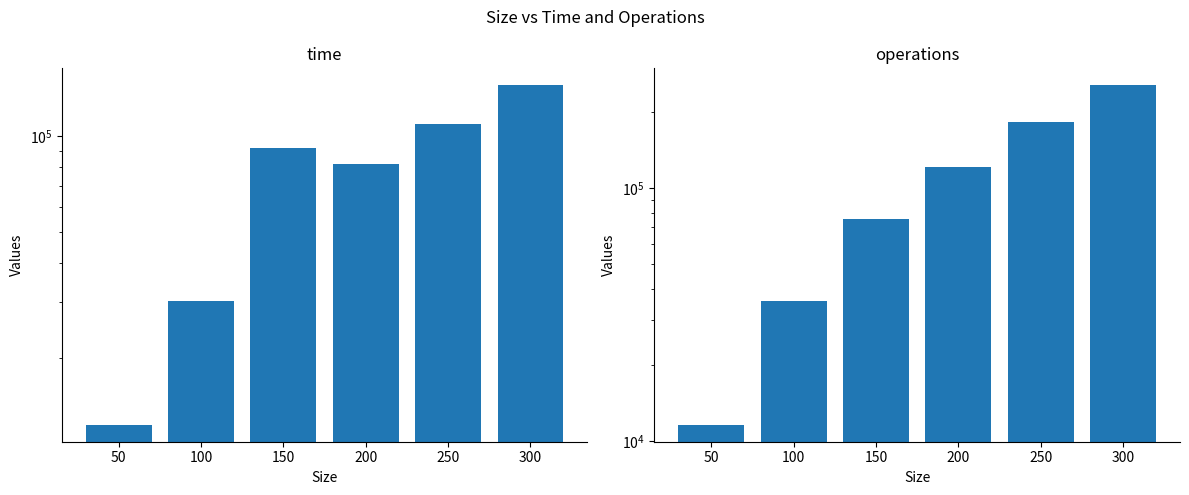

Read the operations value at 200.

121916